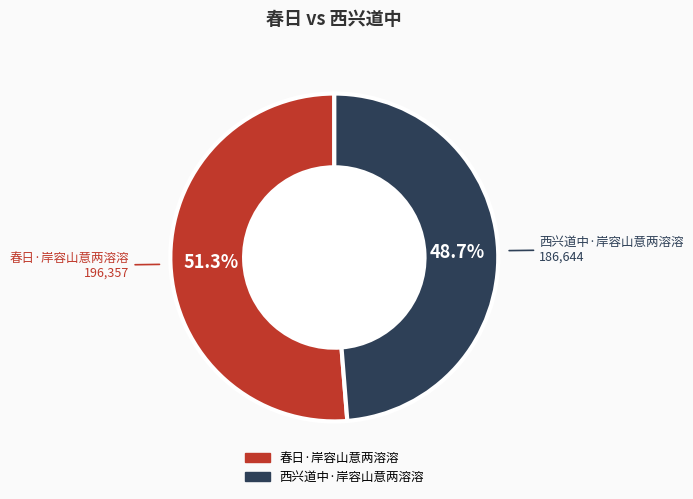

How many segments does this pie chart have?

2